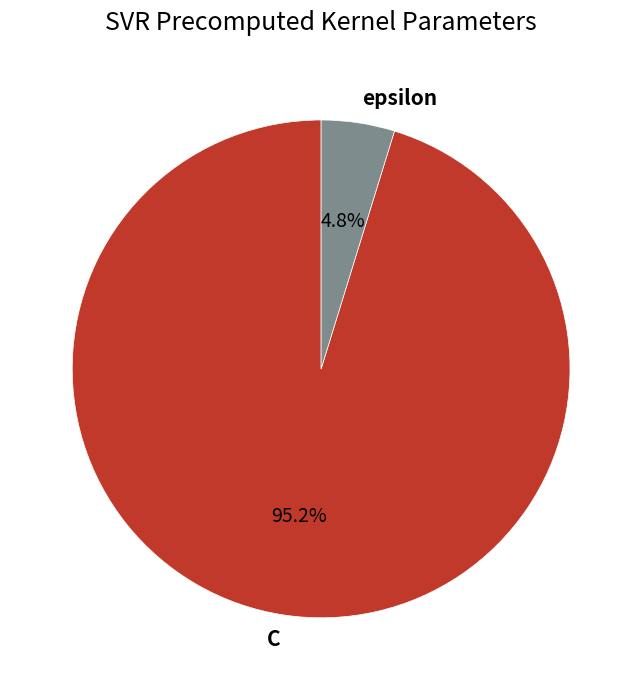

To the nearest percent, what is the difference between the largest and smallest slice percentages?

90%